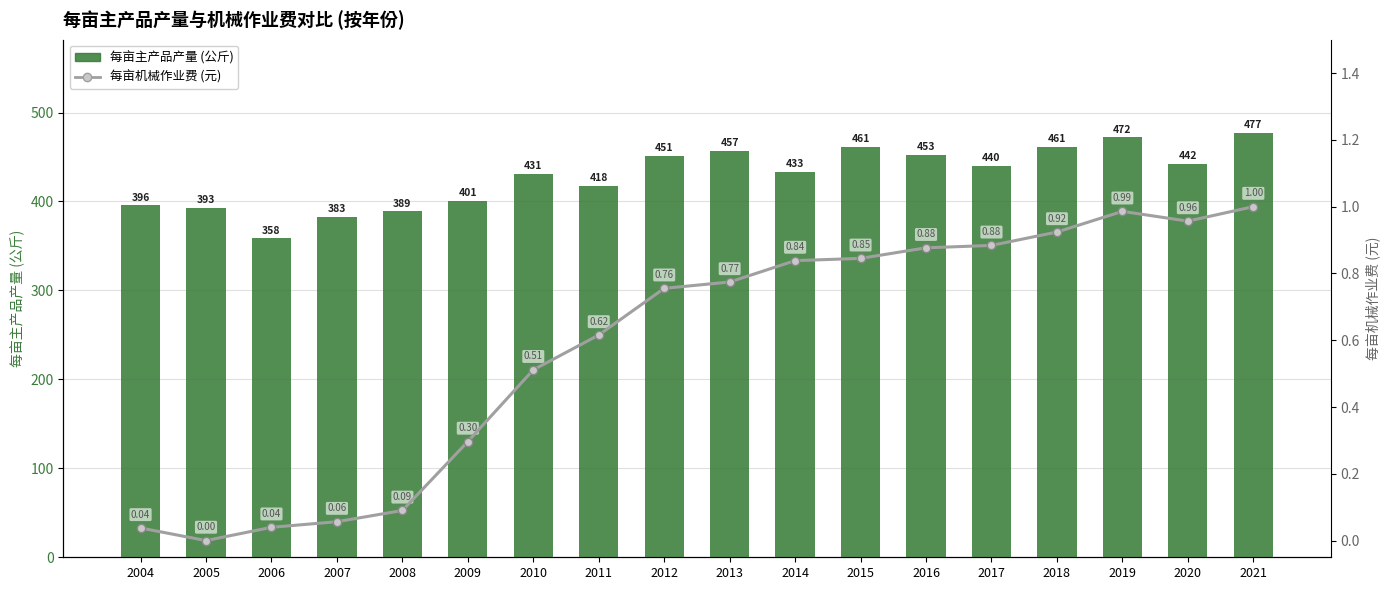

Rank the series by their average value, from lowest to highest.

每亩机械作业费 (元), 每亩主产品产量 (公斤)